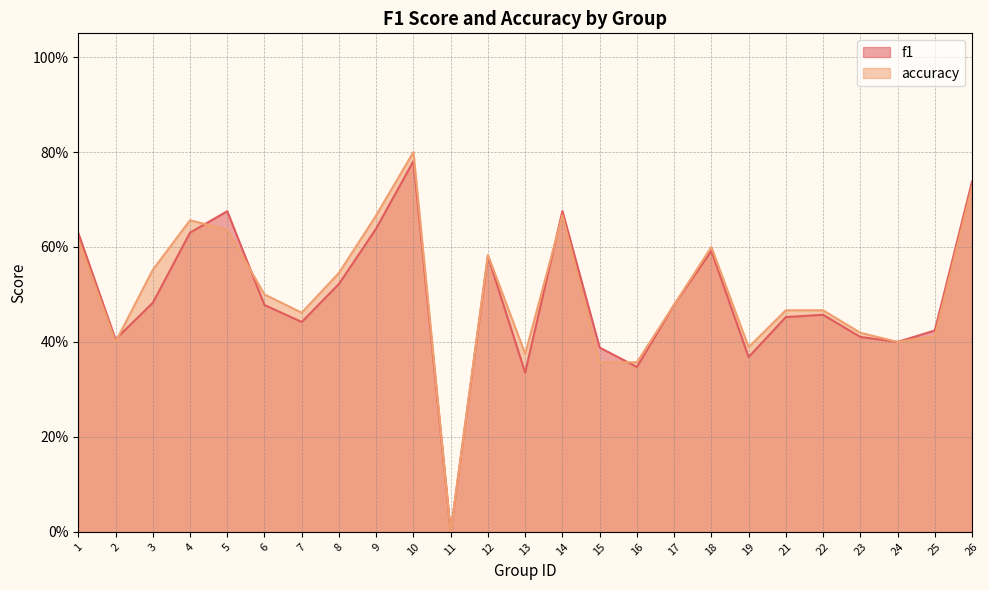

Between 12 and 19, which is larger?

12